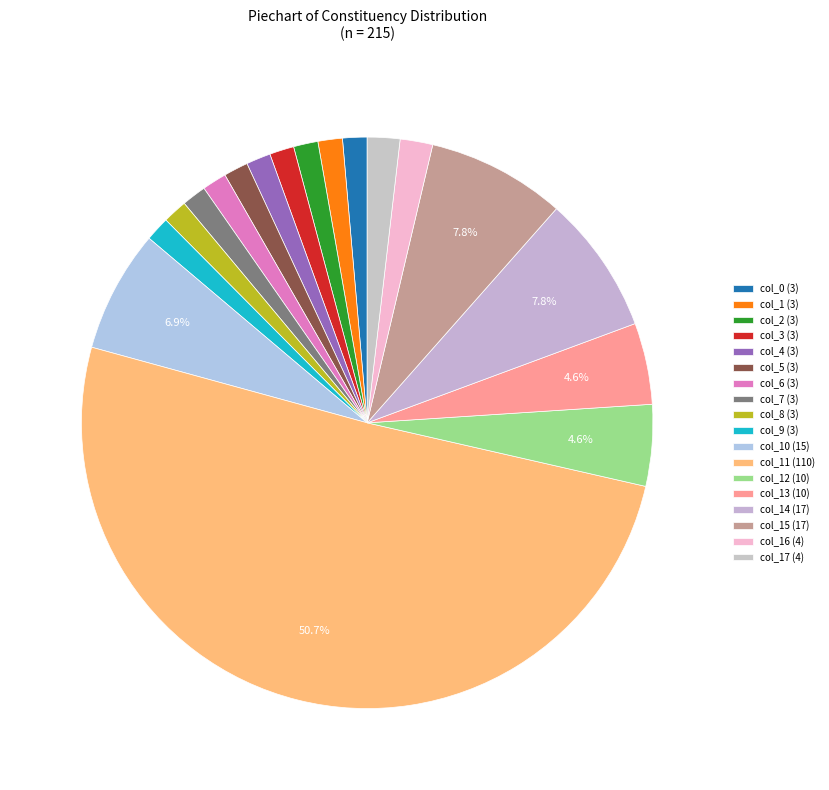

Count the number of slices in the pie.

18